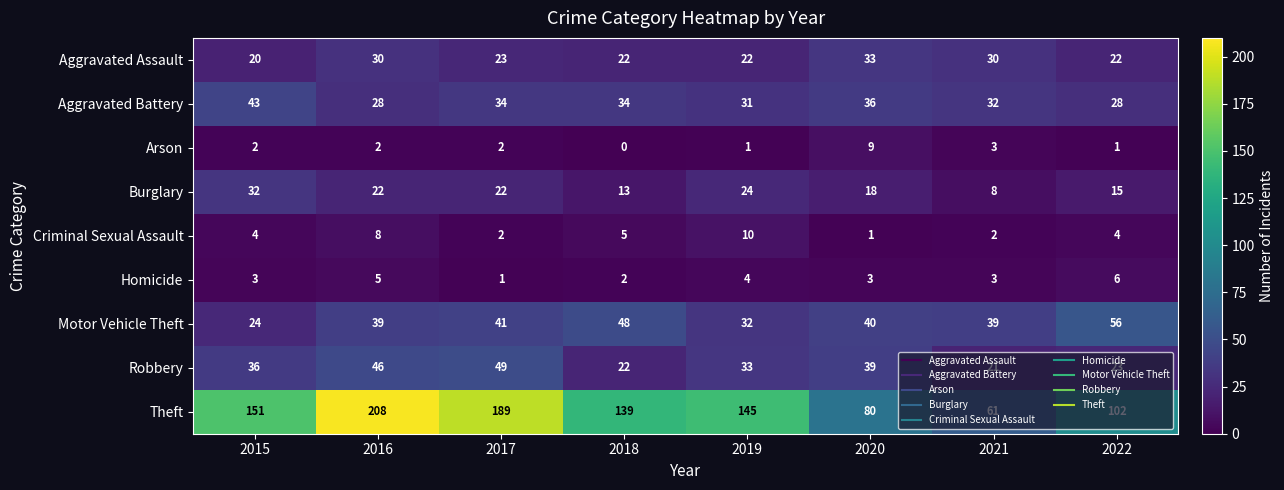

Is it true that Homicide equals 3 at 2016?

False